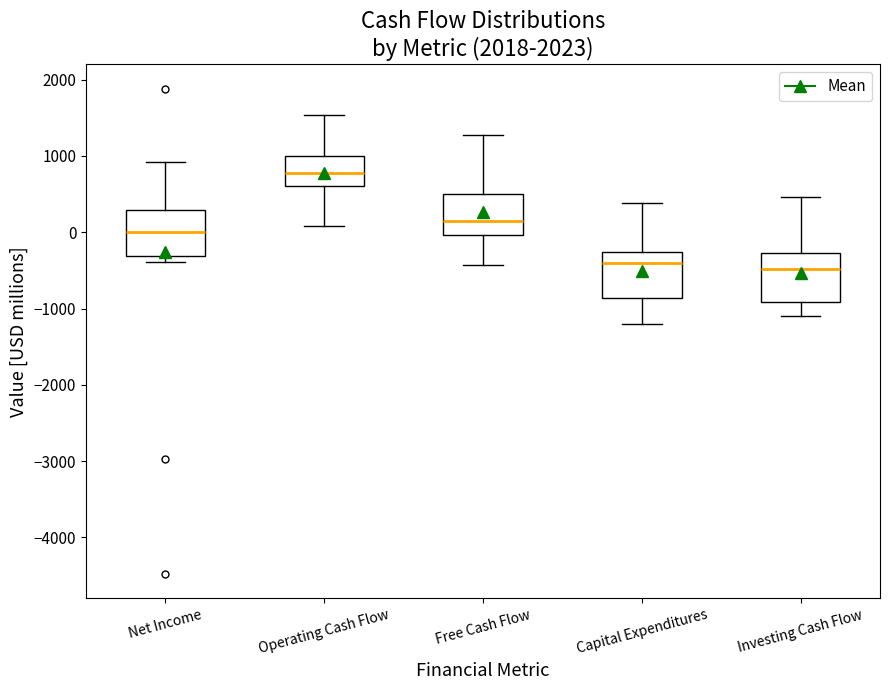

Where is the lower edge of the box for Operating Cash Flow on the y-axis? The values are not printed on the chart, so give them approximately, as read against the axis.

600